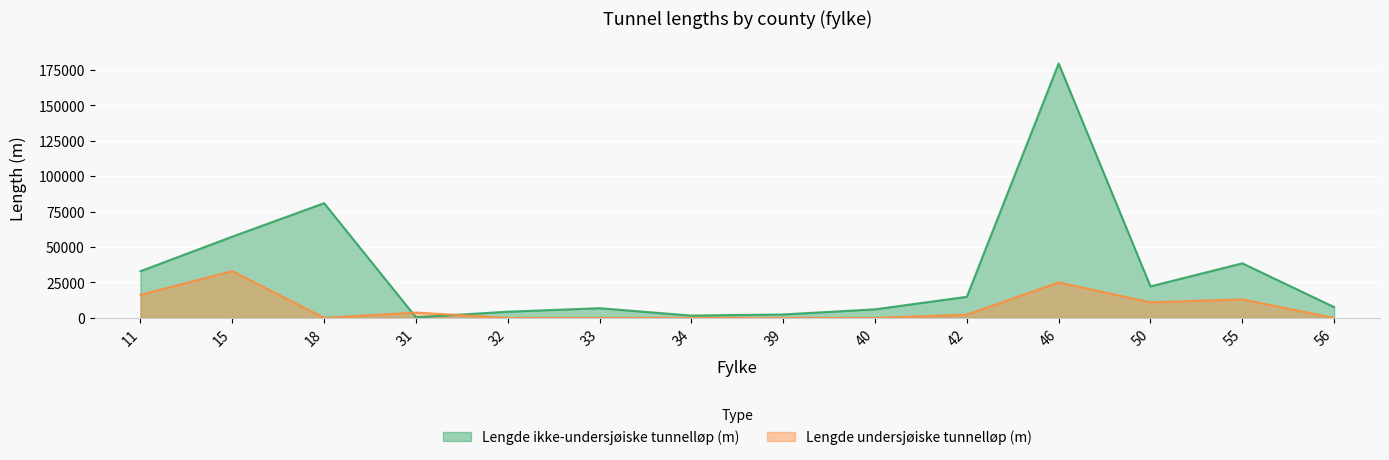

List the series in order of their overall mean, highest first.

Lengde ikke-undersjøiske tunnelløp (m), Lengde undersjøiske tunnelløp (m)